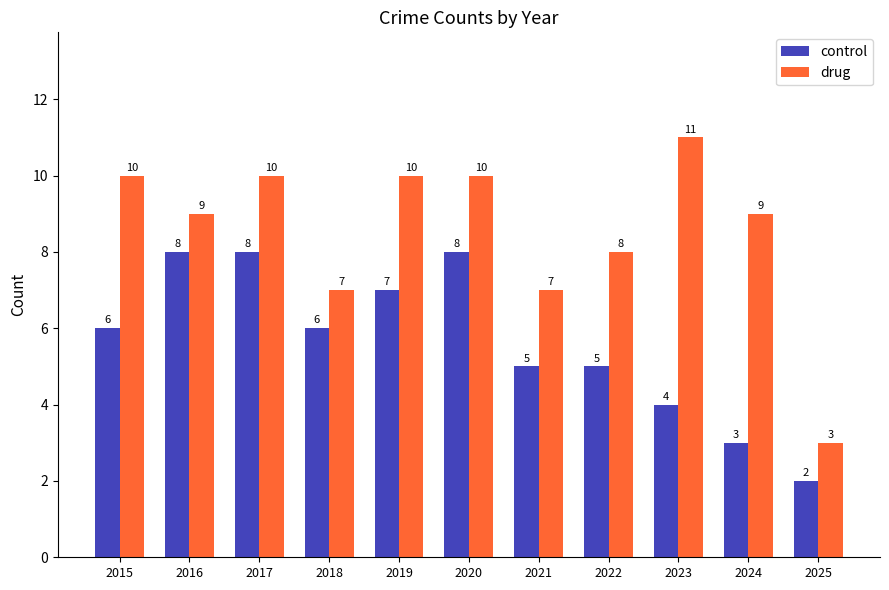

What is the minimum value shown in the chart?

2